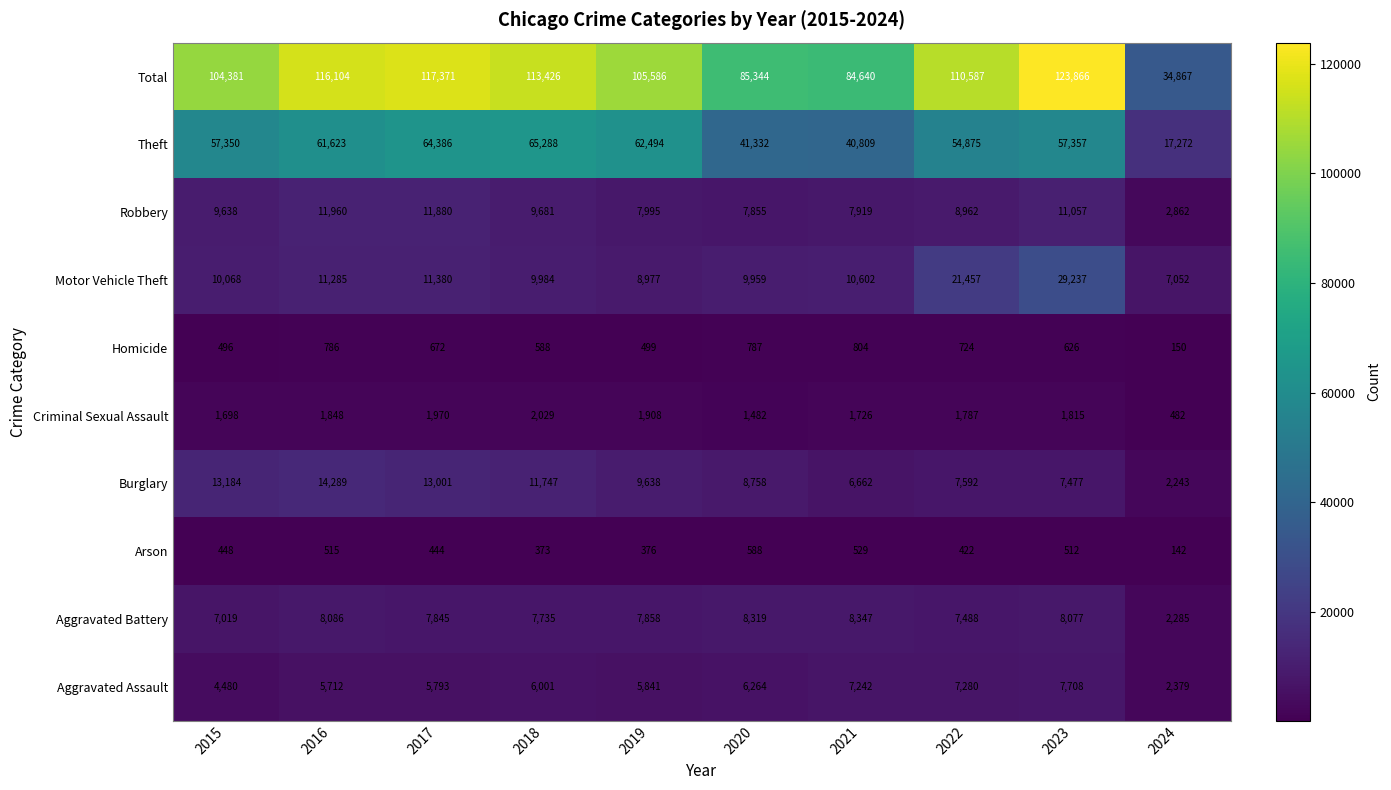

At which category is the sum across all series the highest?

2023